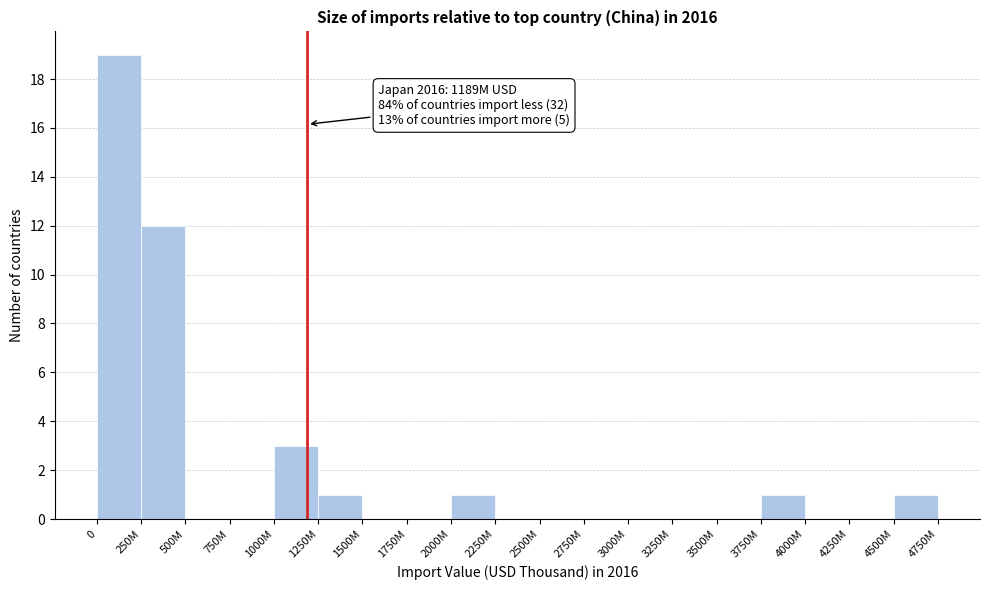

Reading left to right, list all the values displayed in this chart.

0=19	250M=12	500M=0	750M=0	1000M=3	1250M=1	1500M=0	1750M=0	2000M=1	2250M=0	2500M=0	2750M=0	3000M=0	3250M=0	3500M=0	3750M=1	4000M=0	4250M=0	4500M=1